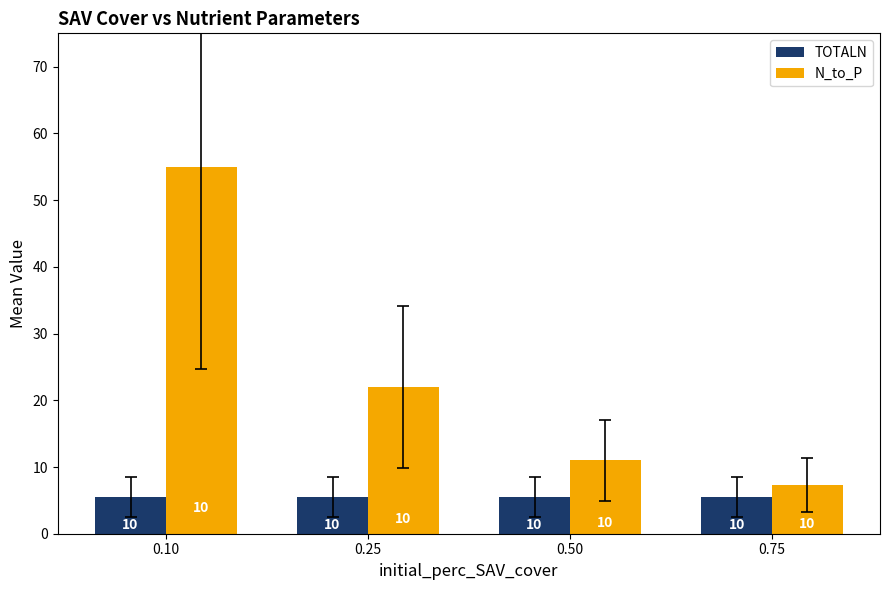

Reading right to left, extract all data points from this chart.

TOTALN: 0.75=5.5	0.50=5.5	0.25=5.5	0.10=5.5
N_to_P: 0.75=7.3	0.50=11.0	0.25=22.0	0.10=55.0